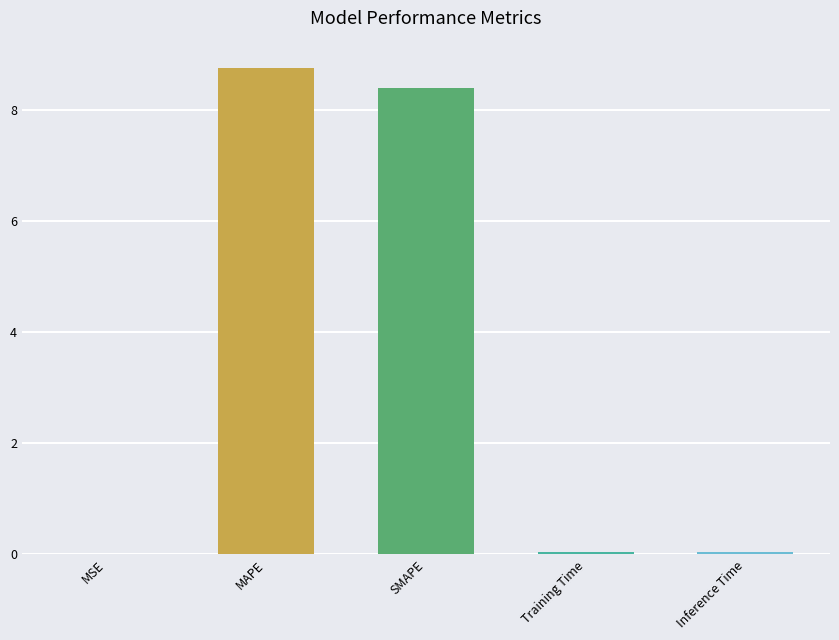

What is the maximum value shown in the chart?

8.8